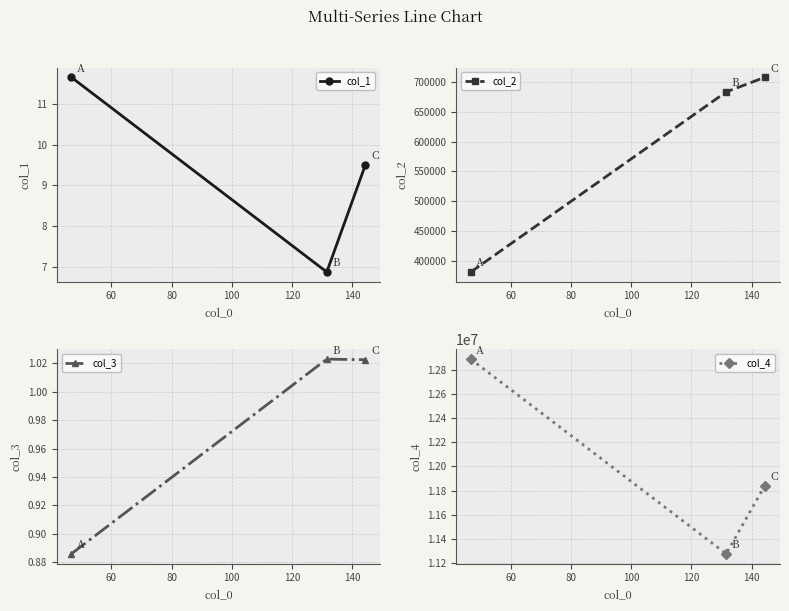

What is the maximum value for col_1?

11.7